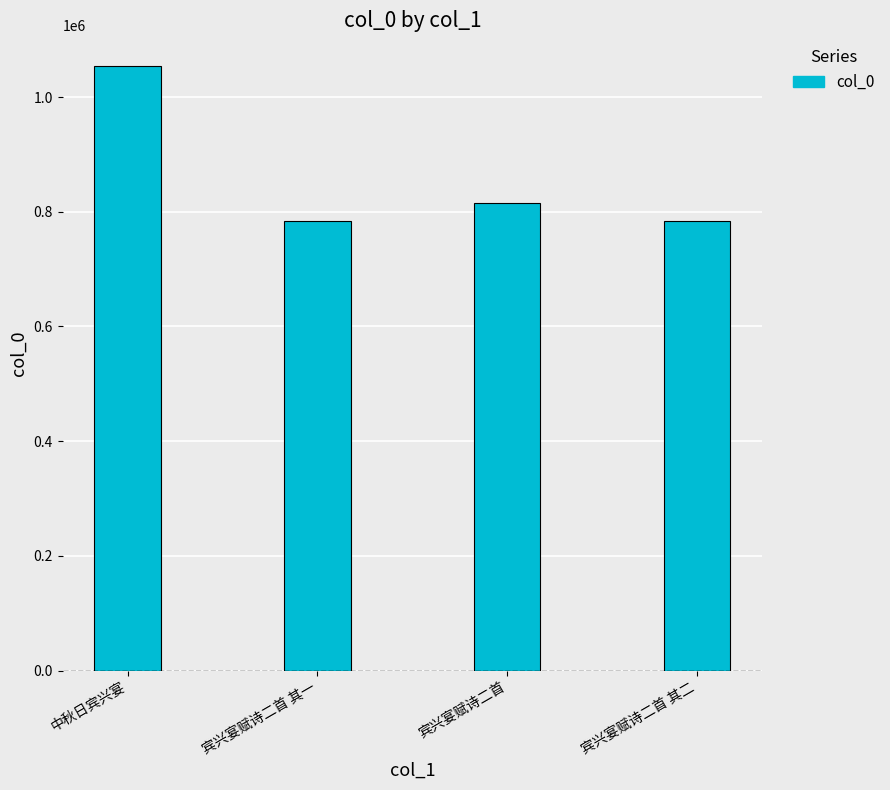

What is the change in value from 宾兴宴赋诗二首 其一 to 宾兴宴赋诗二首?

+30655